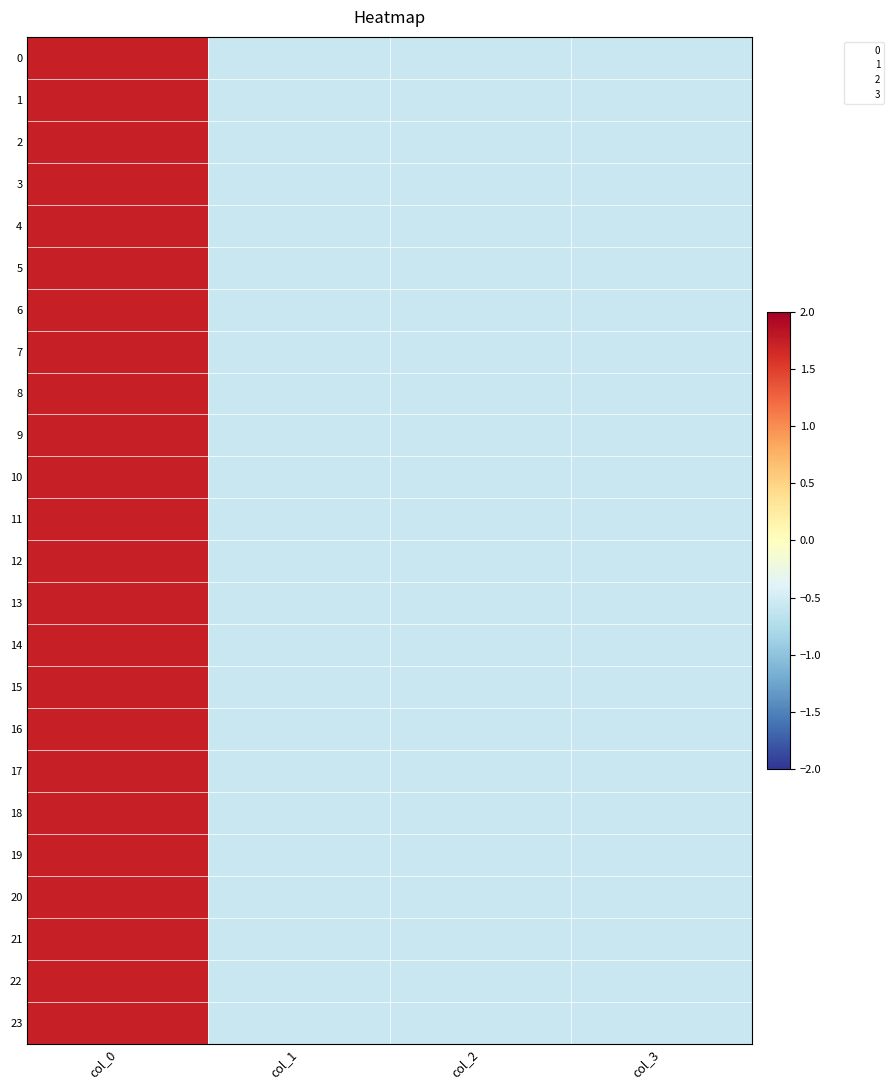

Reading left to right, transcribe all the data shown in this chart.

0: col_0=1.7	col_1=-0.6	col_2=-0.6	col_3=-0.6
1: col_0=1.7	col_1=-0.6	col_2=-0.6	col_3=-0.6
2: col_0=1.7	col_1=-0.6	col_2=-0.6	col_3=-0.6
3: col_0=1.7	col_1=-0.6	col_2=-0.6	col_3=-0.6
4: col_0=1.7	col_1=-0.6	col_2=-0.6	col_3=-0.6
5: col_0=1.7	col_1=-0.6	col_2=-0.6	col_3=-0.6
6: col_0=1.7	col_1=-0.6	col_2=-0.6	col_3=-0.6
7: col_0=1.7	col_1=-0.6	col_2=-0.6	col_3=-0.6
8: col_0=1.7	col_1=-0.6	col_2=-0.6	col_3=-0.6
9: col_0=1.7	col_1=-0.6	col_2=-0.6	col_3=-0.6
10: col_0=1.7	col_1=-0.6	col_2=-0.6	col_3=-0.6
11: col_0=1.7	col_1=-0.6	col_2=-0.6	col_3=-0.6
12: col_0=1.7	col_1=-0.6	col_2=-0.6	col_3=-0.6
13: col_0=1.7	col_1=-0.6	col_2=-0.6	col_3=-0.6
14: col_0=1.7	col_1=-0.6	col_2=-0.6	col_3=-0.6
15: col_0=1.7	col_1=-0.6	col_2=-0.6	col_3=-0.6
16: col_0=1.7	col_1=-0.6	col_2=-0.6	col_3=-0.6
17: col_0=1.7	col_1=-0.6	col_2=-0.6	col_3=-0.6
18: col_0=1.7	col_1=-0.6	col_2=-0.6	col_3=-0.6
19: col_0=1.7	col_1=-0.6	col_2=-0.6	col_3=-0.6
20: col_0=1.7	col_1=-0.6	col_2=-0.6	col_3=-0.6
21: col_0=1.7	col_1=-0.6	col_2=-0.6	col_3=-0.6
22: col_0=1.7	col_1=-0.6	col_2=-0.6	col_3=-0.6
23: col_0=1.7	col_1=-0.6	col_2=-0.6	col_3=-0.6